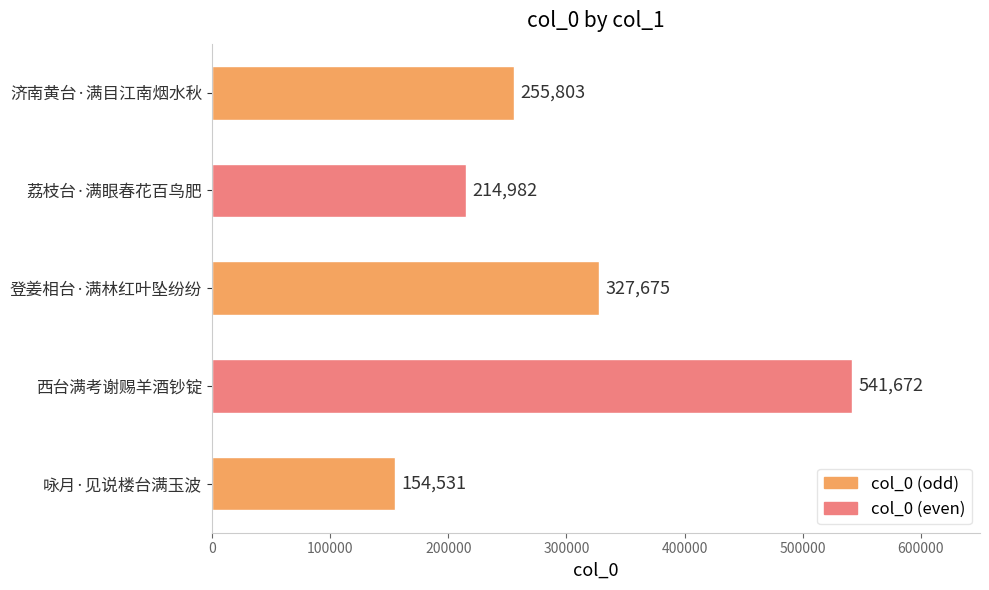

Count the number of data series in this chart.

1